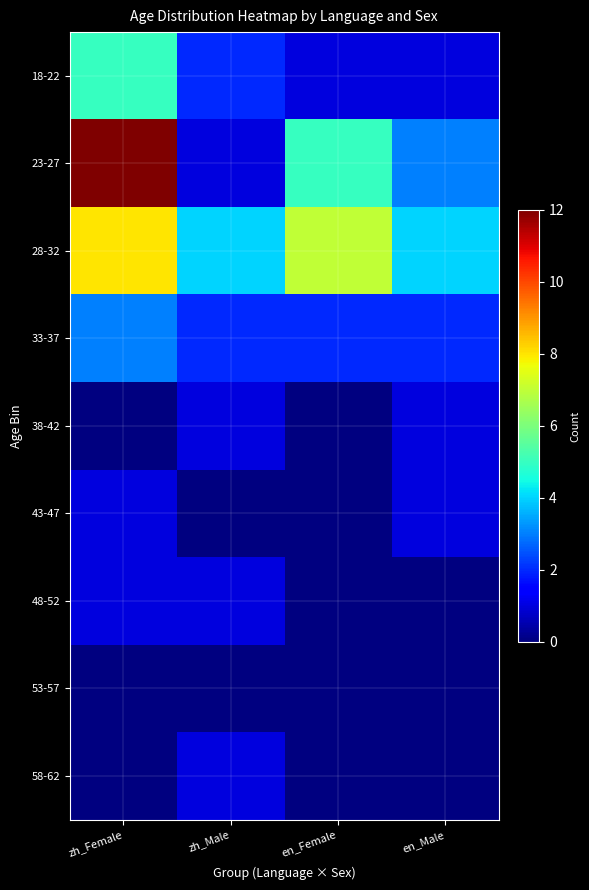

What is the sum of the 23-27 values at en_Male and en_Female?

8.0